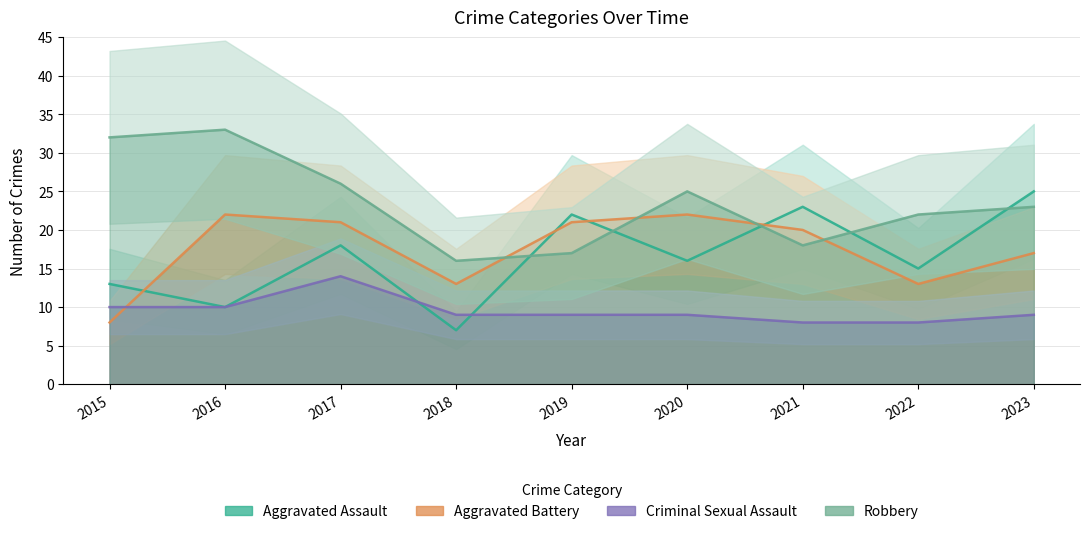

What is the sum of all Robbery values?

212